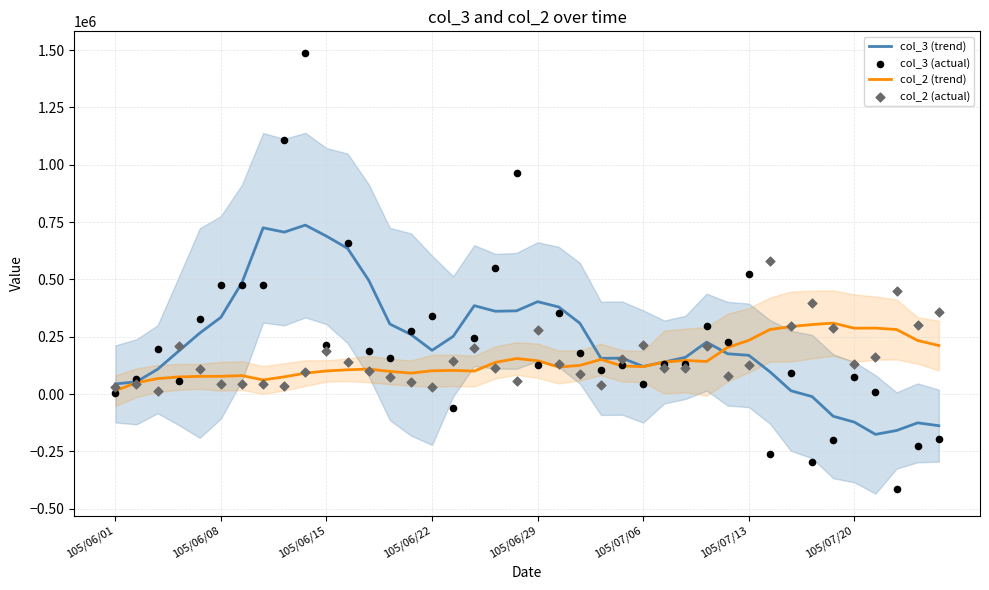

Which series contains the highest Y value?

col_3 (actual)